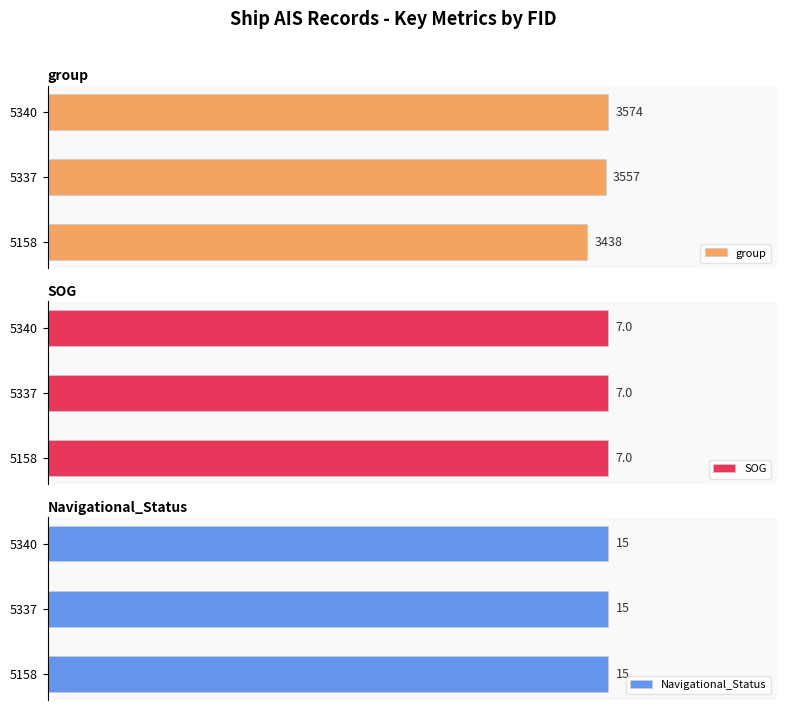

List the labels in order of group value, smallest first.

5158, 5337, 5340